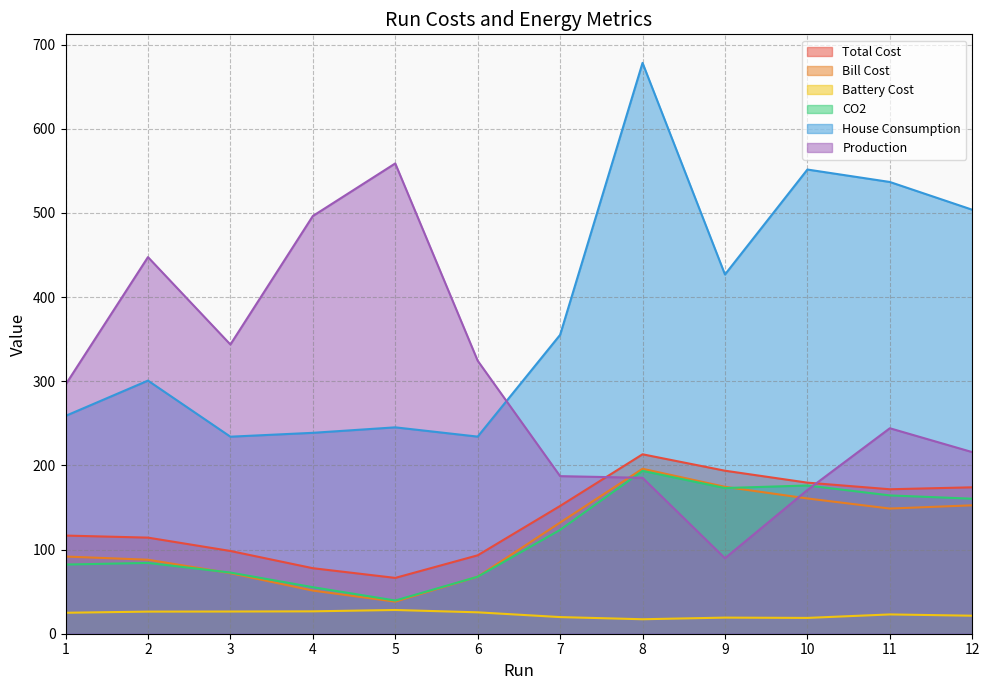

Which label corresponds to the smallest value in the chart?

8